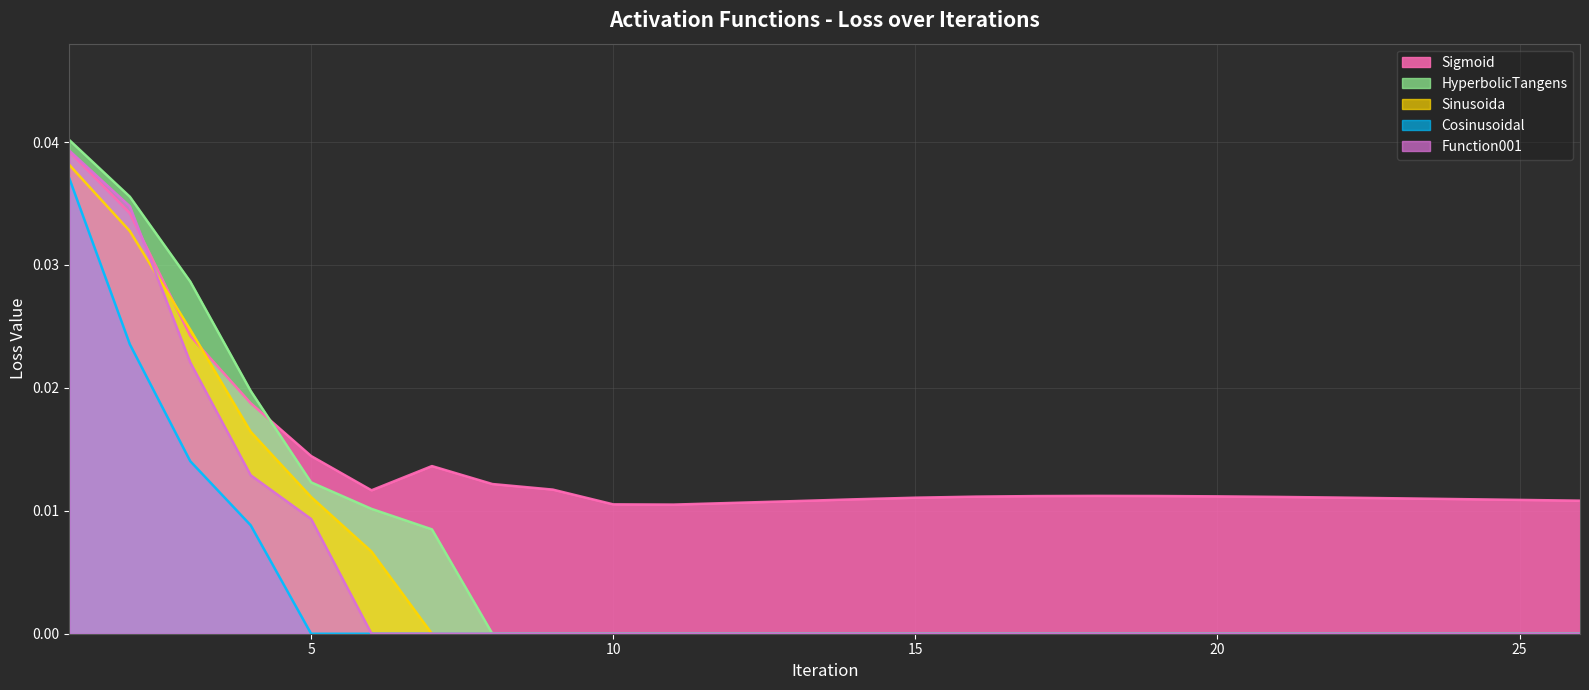

True or false: Sigmoid has more than 0 interior local peaks.

True